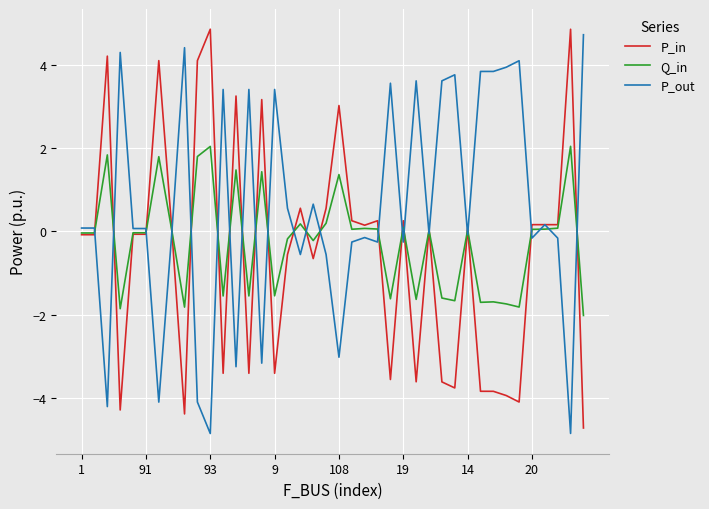

What is the greatest value displayed?

4.9